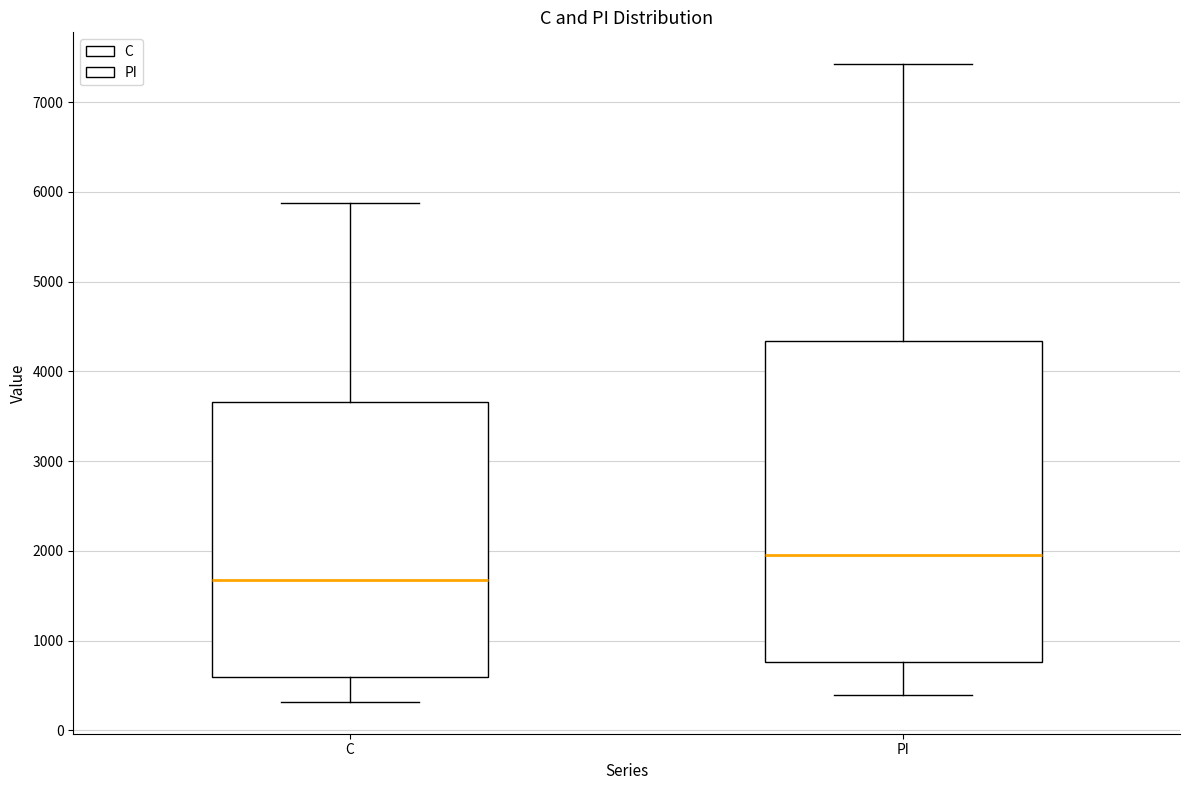

Where is the upper edge of the box for C on the y-axis? The values are not printed on the chart, so give them approximately, as read against the axis.

3700